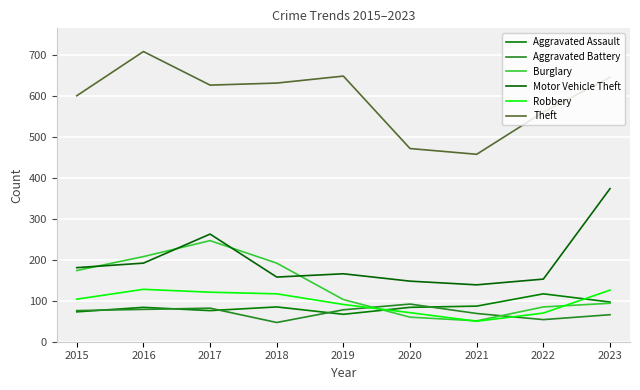

At which label is Burglary closest to 149?

2015